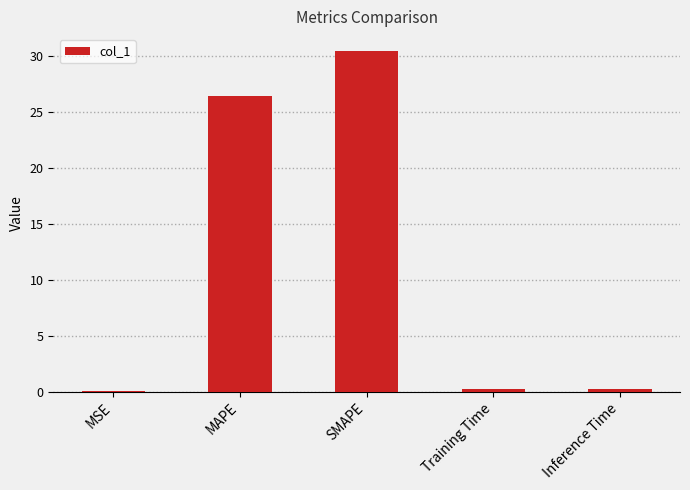

Which has a higher value, MSE or SMAPE?

SMAPE